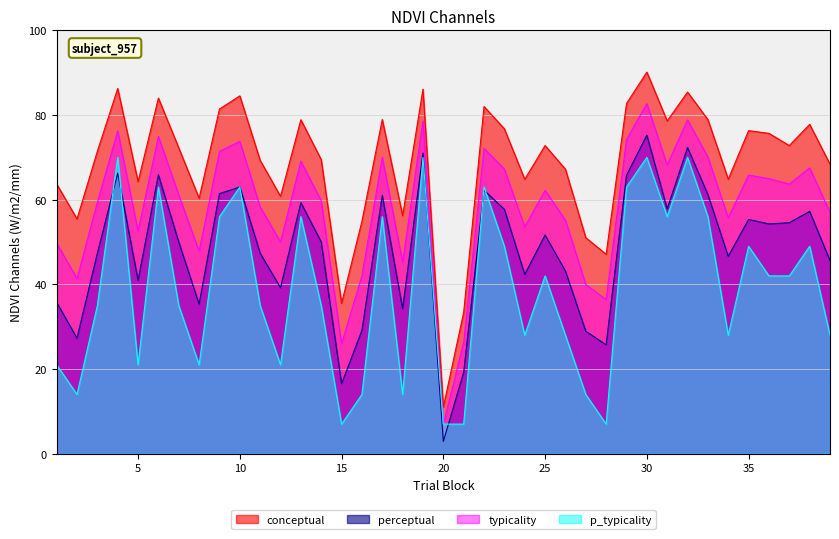

How many lines are shown in the chart?

4